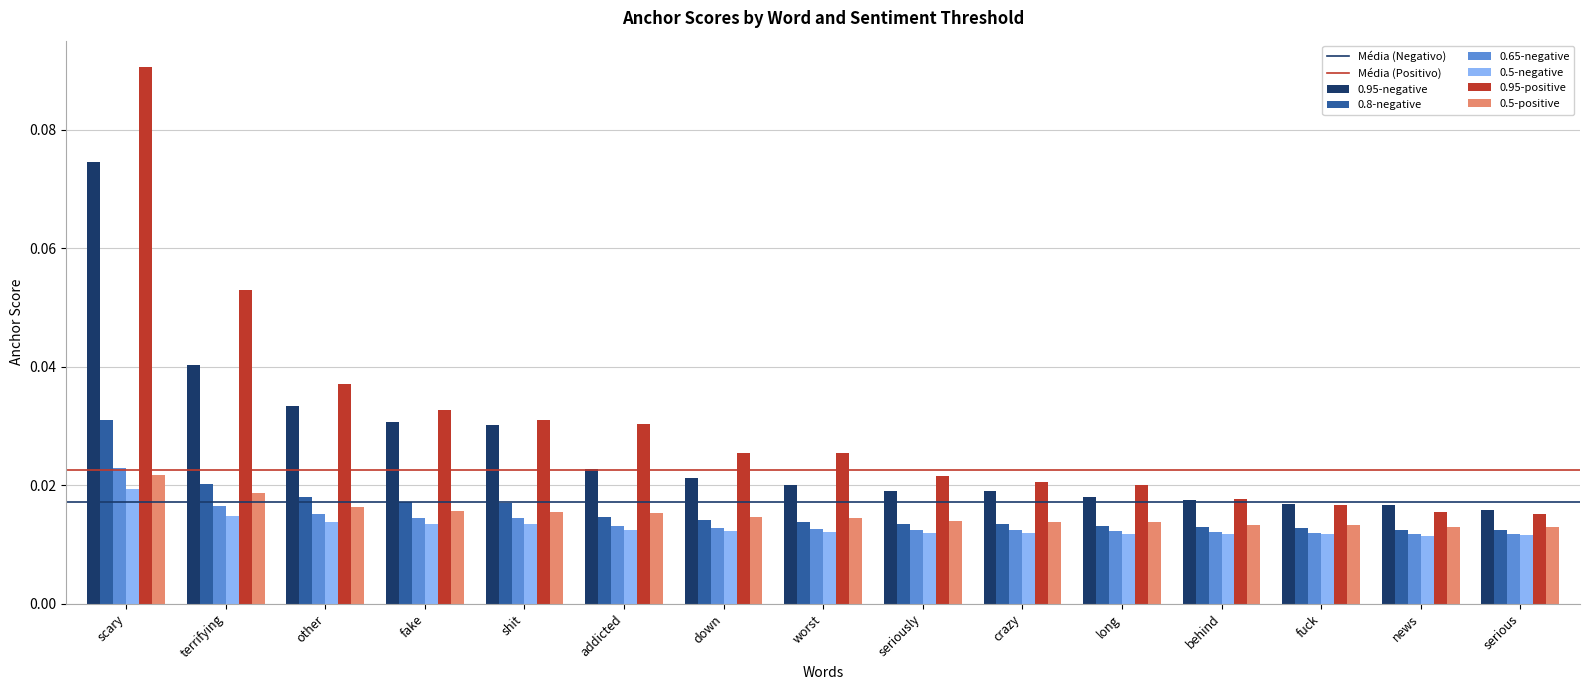

Which label corresponds to the largest value in the chart?

scary